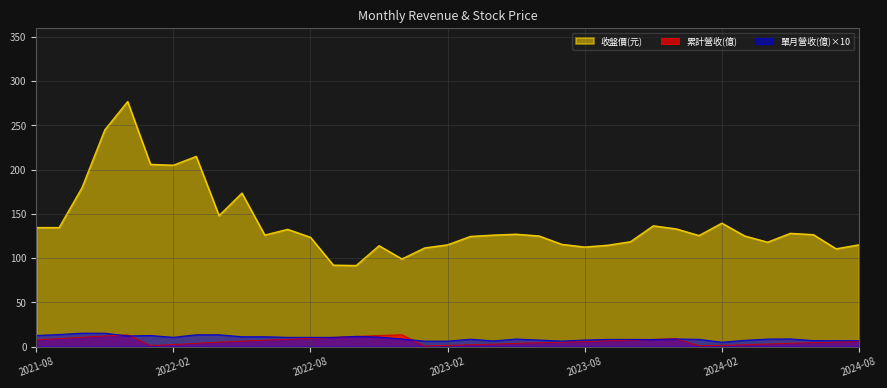

What is the total value across all series at 2024-08?

127.3